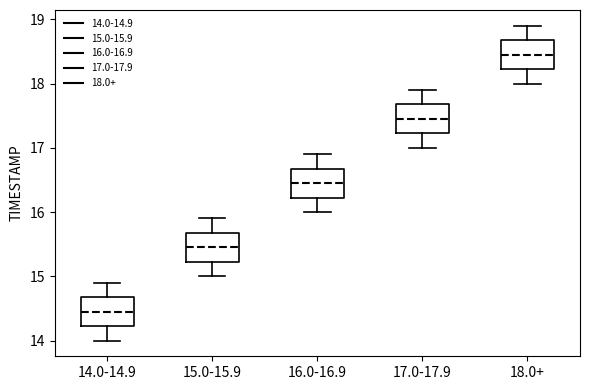

Reading left to right, read every box against the y-axis: the position of its median line, the range the box covers, and the ends of its whiskers. The values are not printed on the chart, so give them approximately, as read against the axis.

14.0-14.9: median 14.5, box 14.2 to 14.7, whiskers 14.0 to 14.9
15.0-15.9: median 15.5, box 15.2 to 15.7, whiskers 15.0 to 15.9
16.0-16.9: median 16.5, box 16.2 to 16.7, whiskers 16.0 to 16.9
17.0-17.9: median 17.5, box 17.2 to 17.7, whiskers 17.0 to 17.9
18.0+: median 18.5, box 18.2 to 18.7, whiskers 18.0 to 18.9